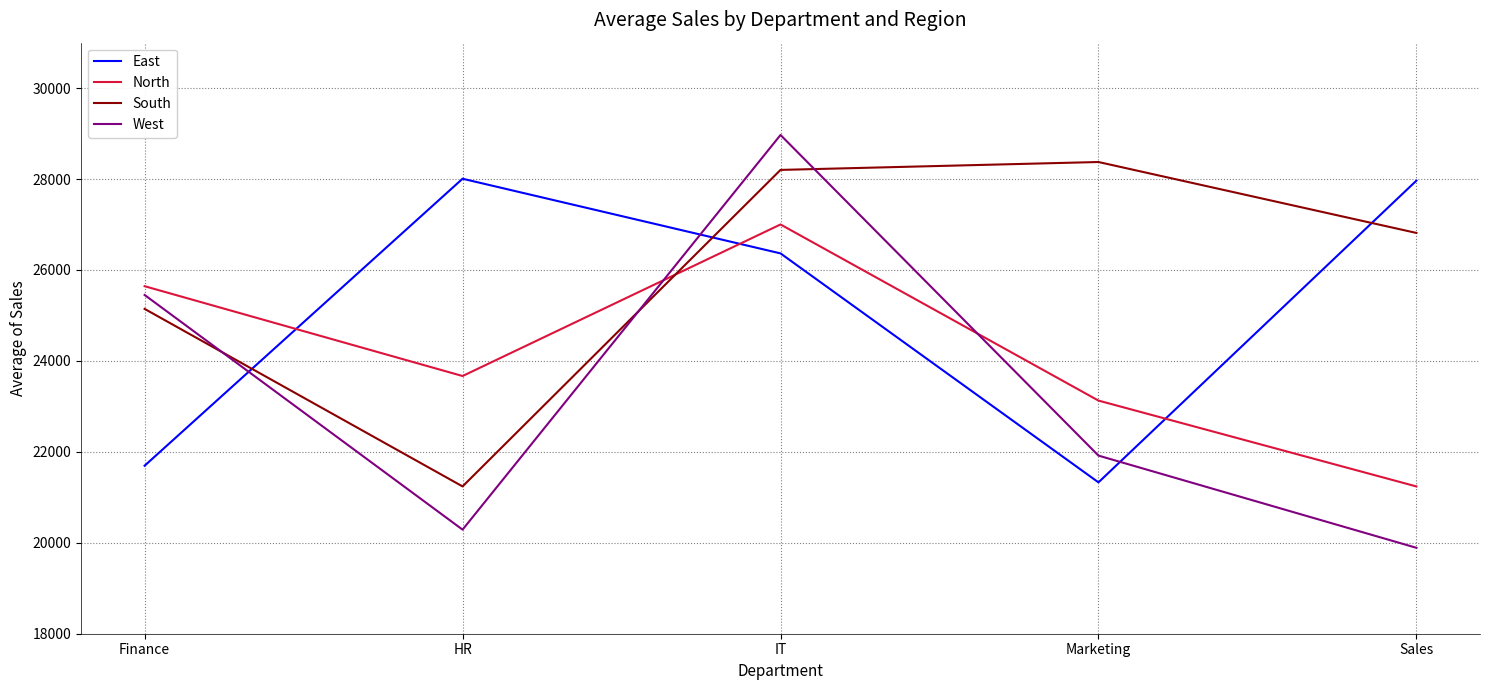

Where does the East series first go above 26365?

HR